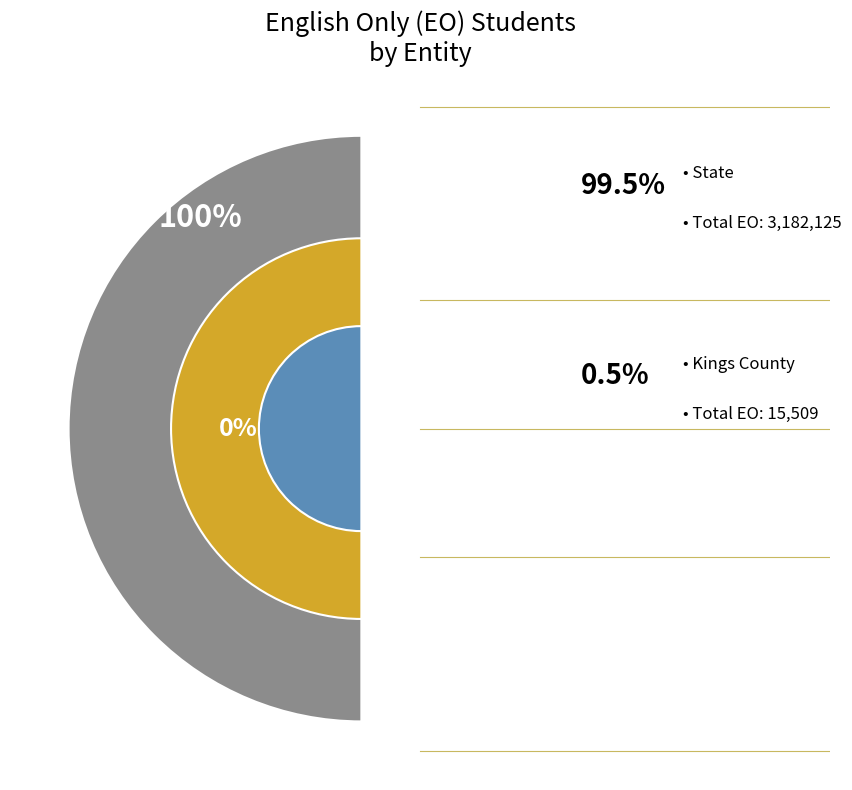

What is the largest slice in the pie chart?

State